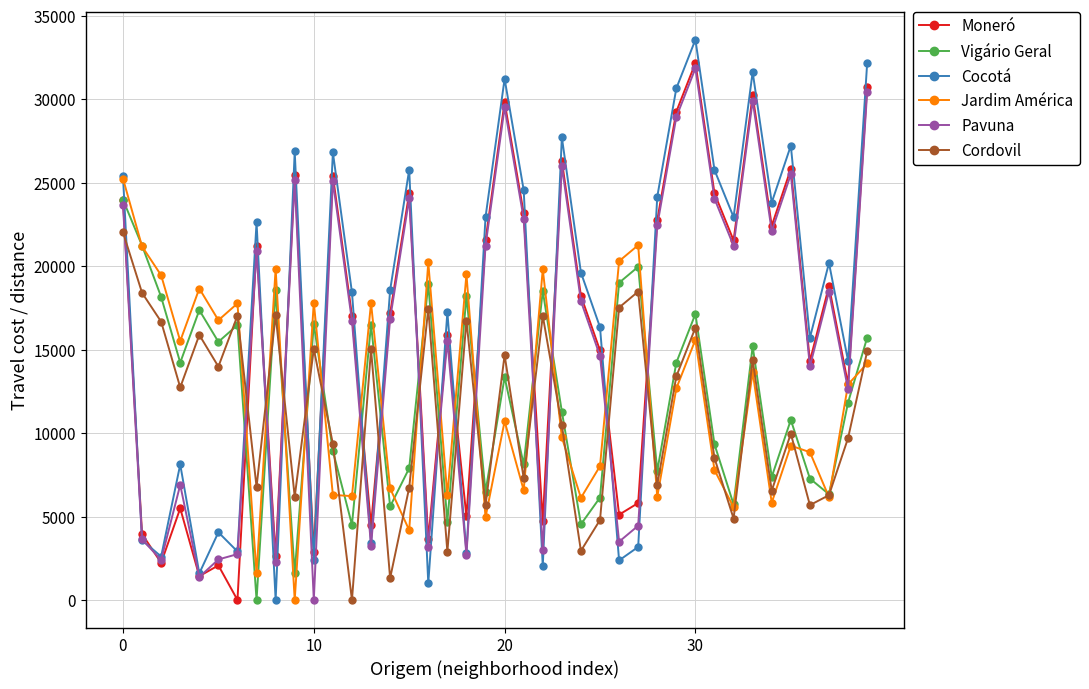

After their last crossing, which series has the higher values: Cordovil or Pavuna?

Pavuna